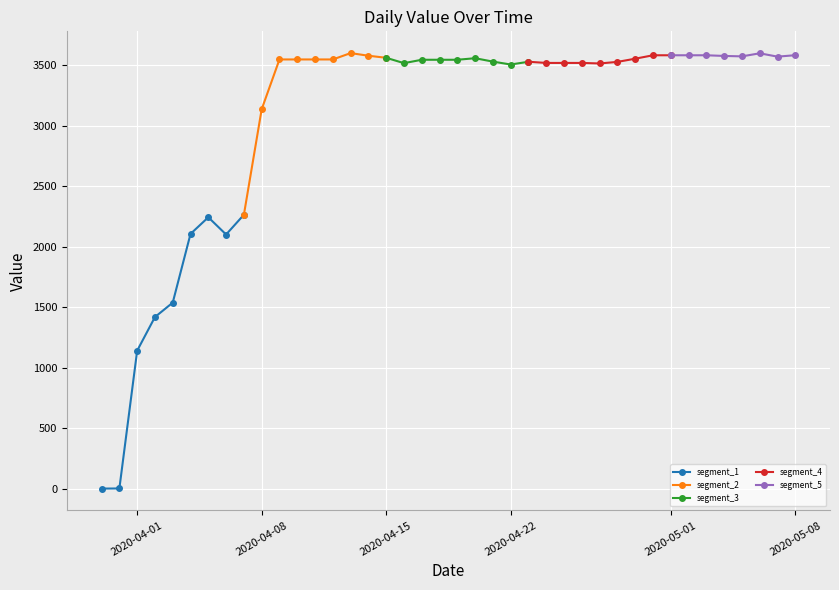

What is the label of the 23rd point from the right?

16-04-2020